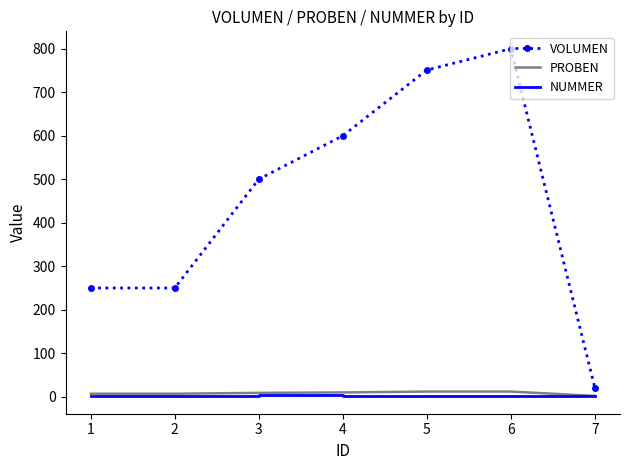

Between 1 and 6, which series saw the biggest shift?

VOLUMEN